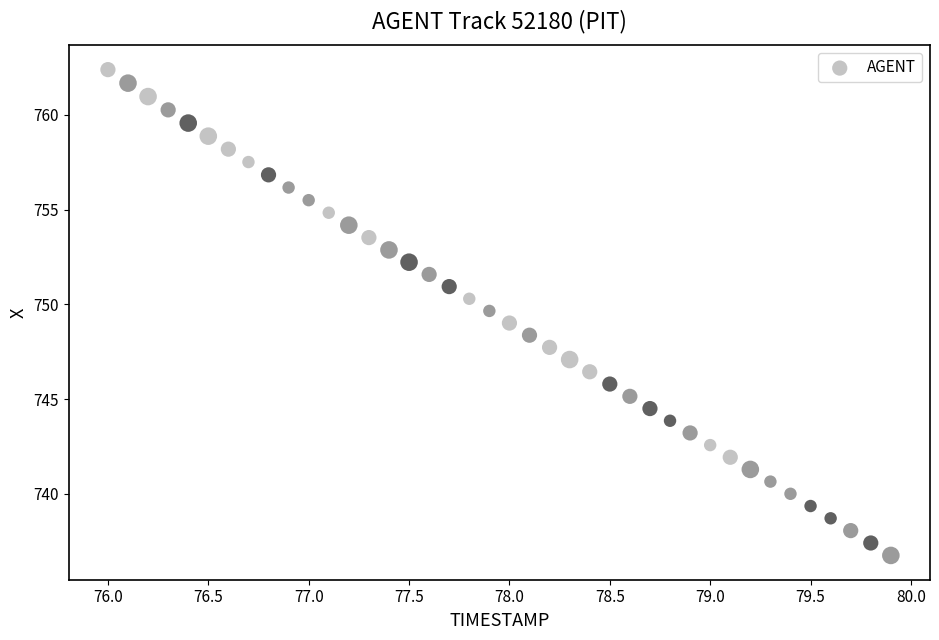

What is the range of Y values (max minus min)?

25.6